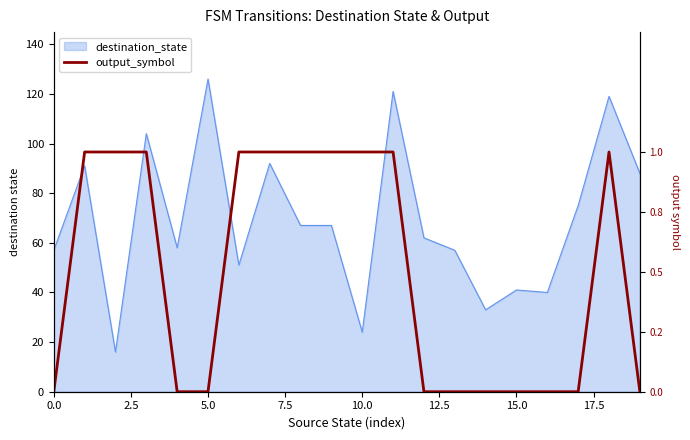

Between 5.0 and 15.0, which is larger?

5.0